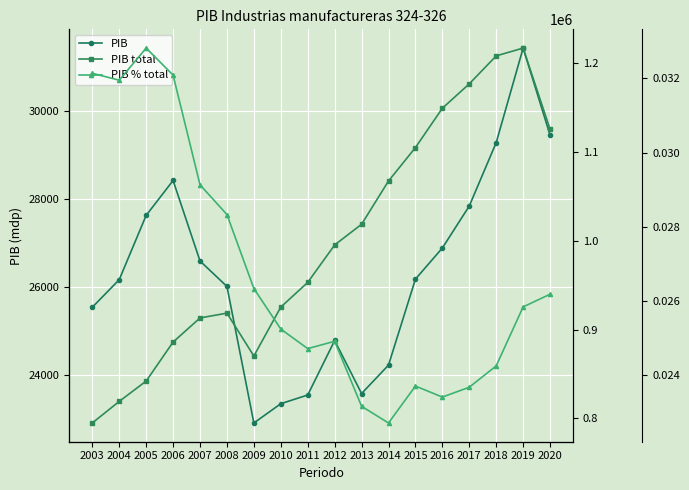

What is the difference between the second highest and second lowest values in the PIB total series?

388837.7